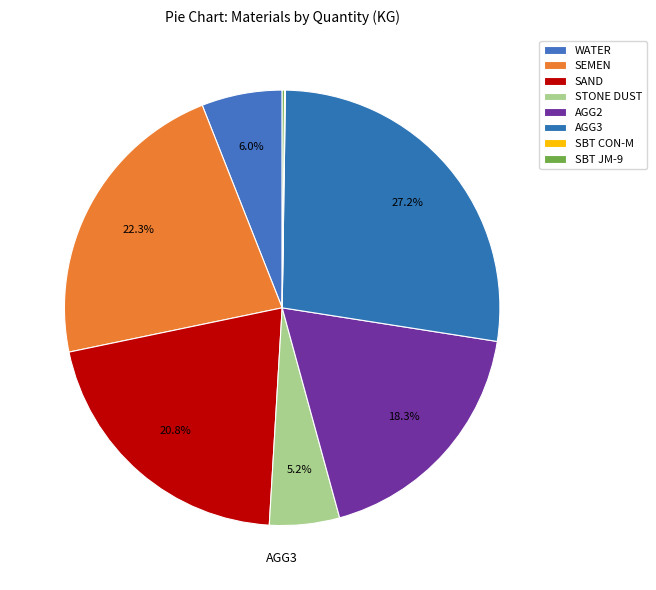

What percentage is the SAND slice, to the nearest percent?

21%